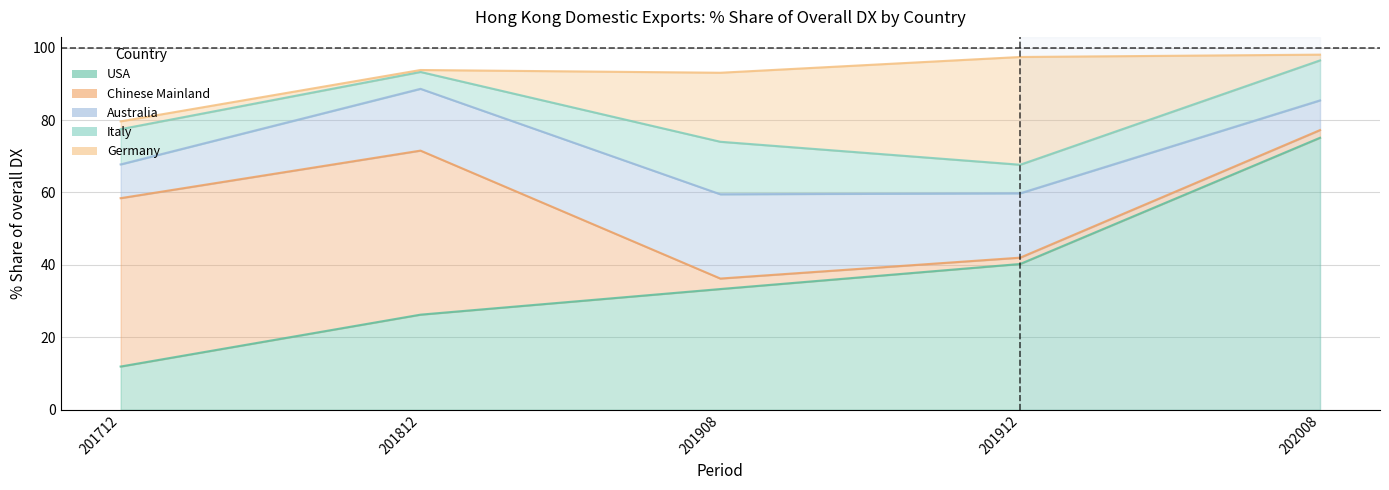

The Italy series shows 4.3 at 202008. True or false?

False